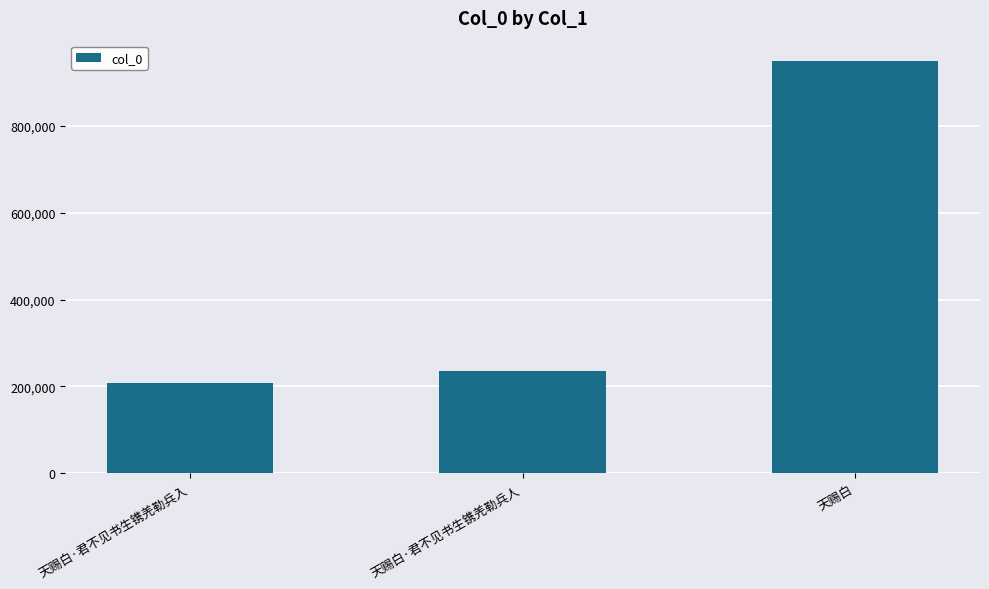

What is the maximum value shown in the chart?

949045